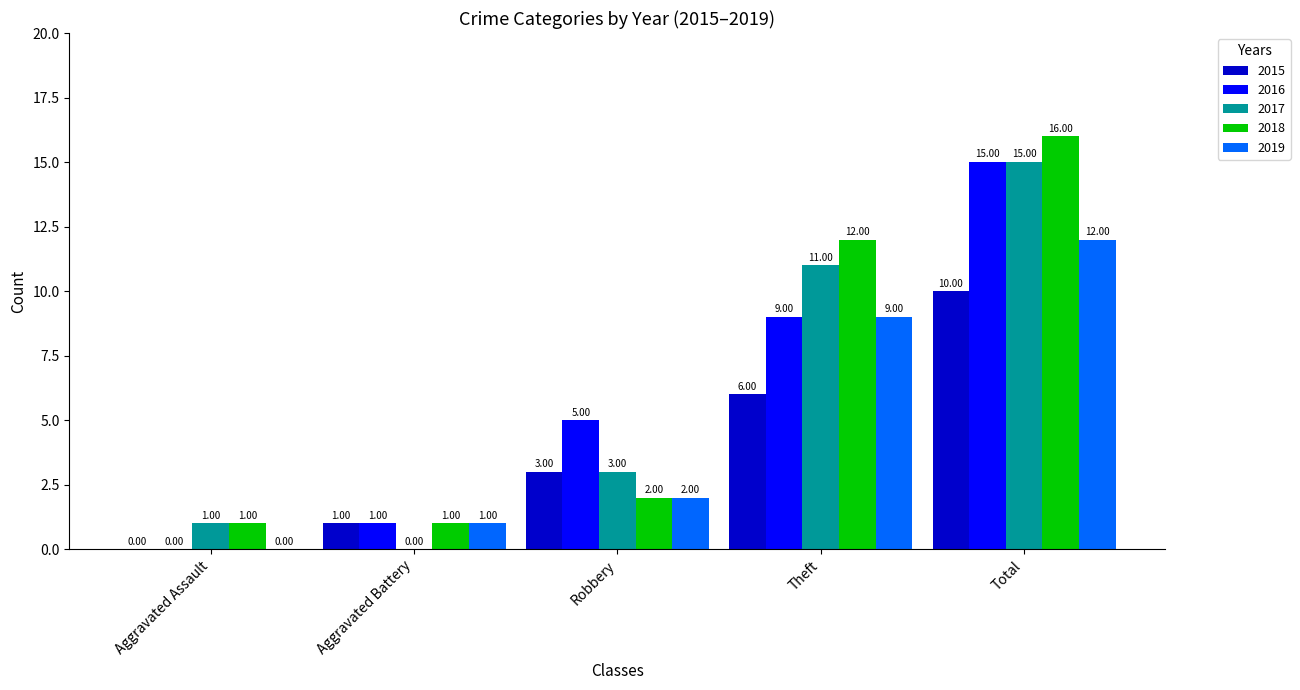

True or false: 2015 has a value of 0 at Aggravated Assault.

True